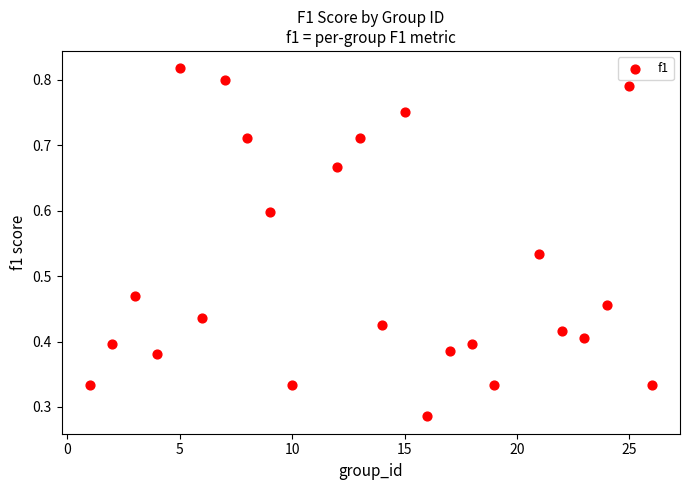

What is the range of X values (max minus min)?

25.0